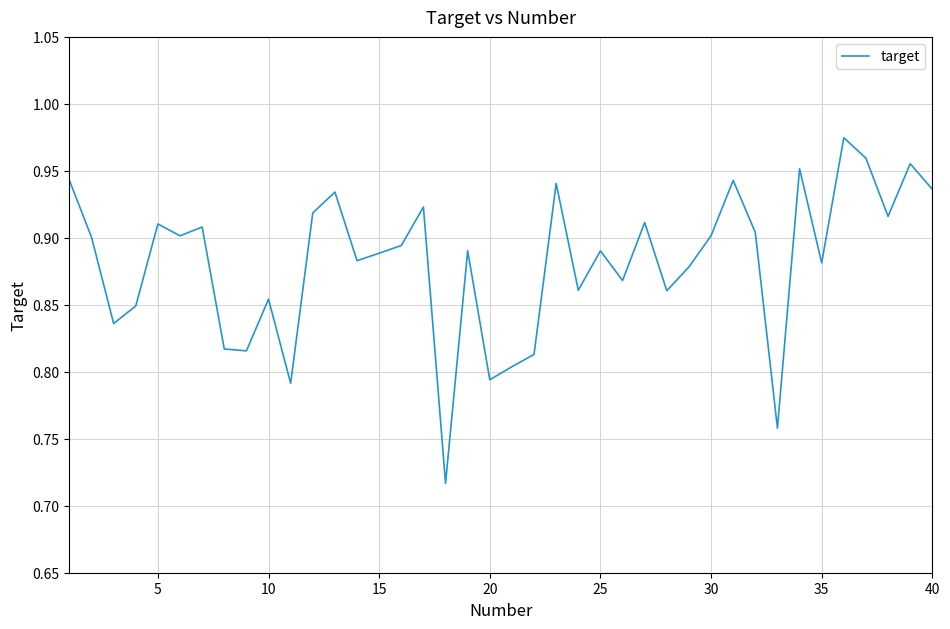

How many lines are shown in the chart?

1